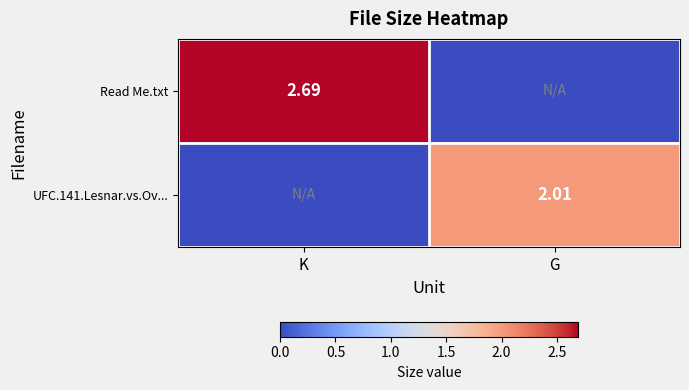

Between G and K, which is larger?

K